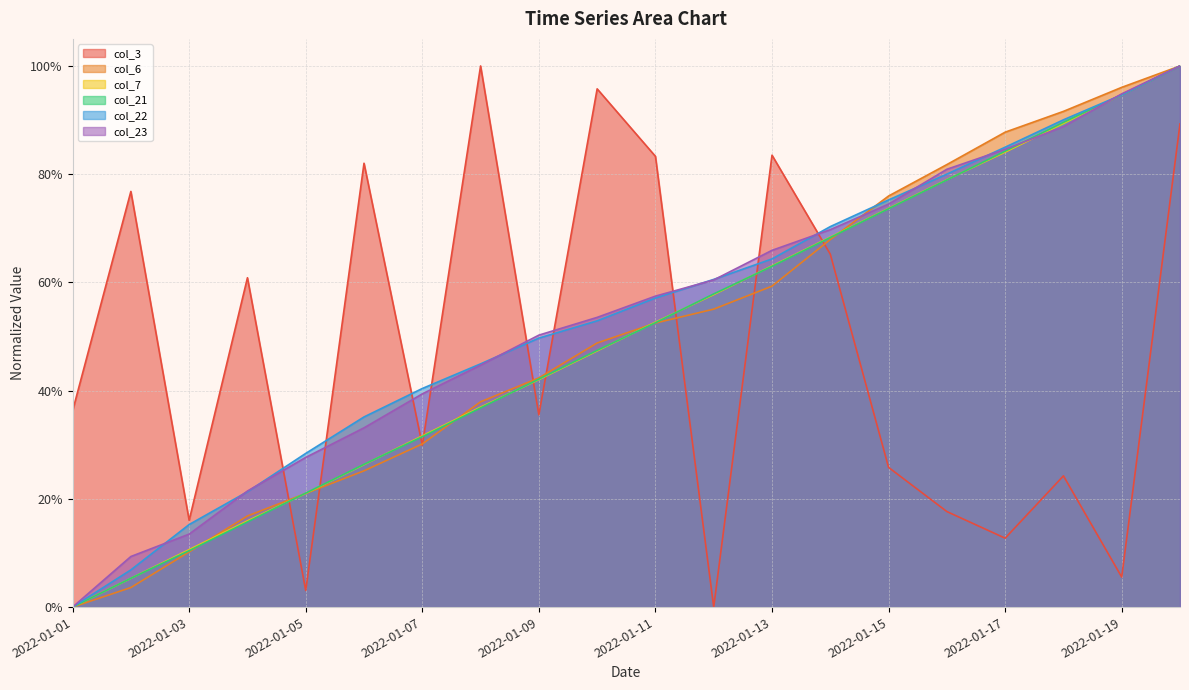

List the series in order of their peak value, highest first.

col_3, col_6, col_7, col_21, col_22, col_23